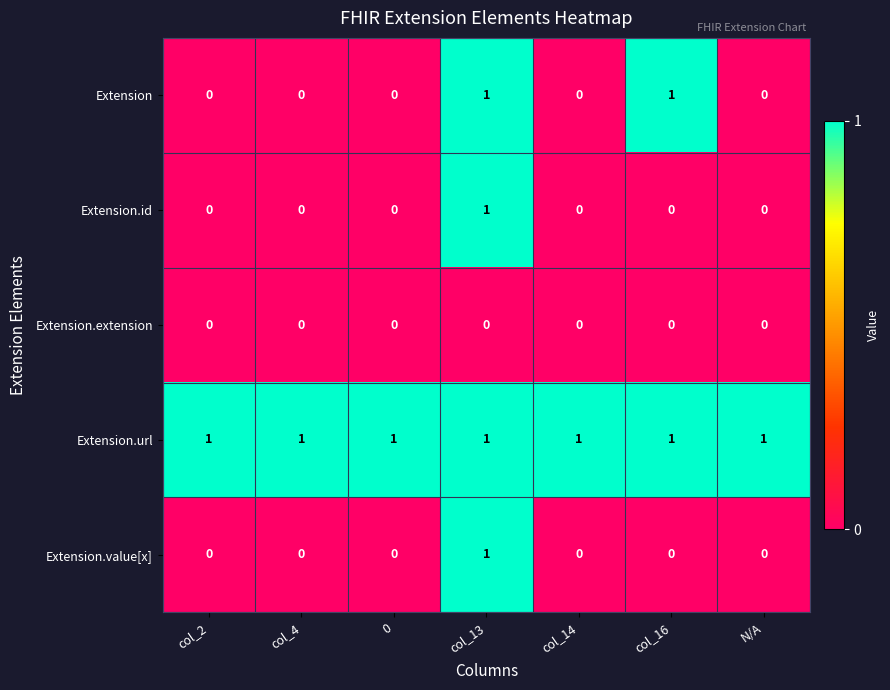

The value of Extension at col_13 is 2. True or false?

False